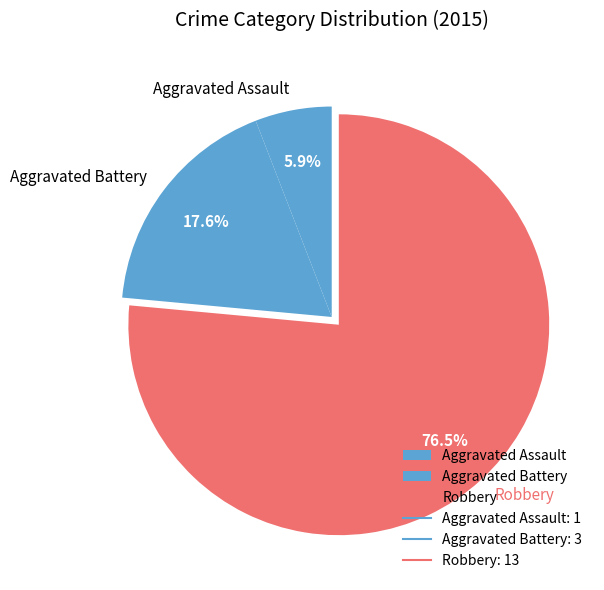

What percentage is the Aggravated Assault slice, to the nearest percent?

6%